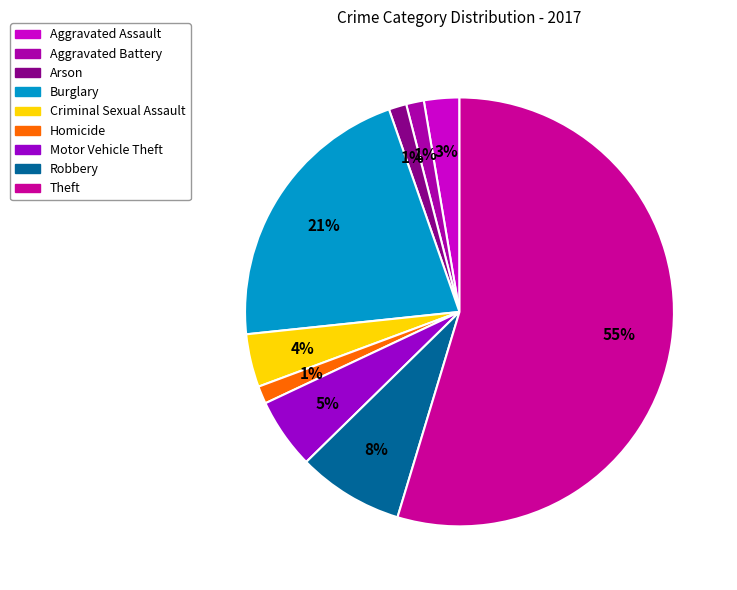

Is it true that Theft is 55% of the pie?

True